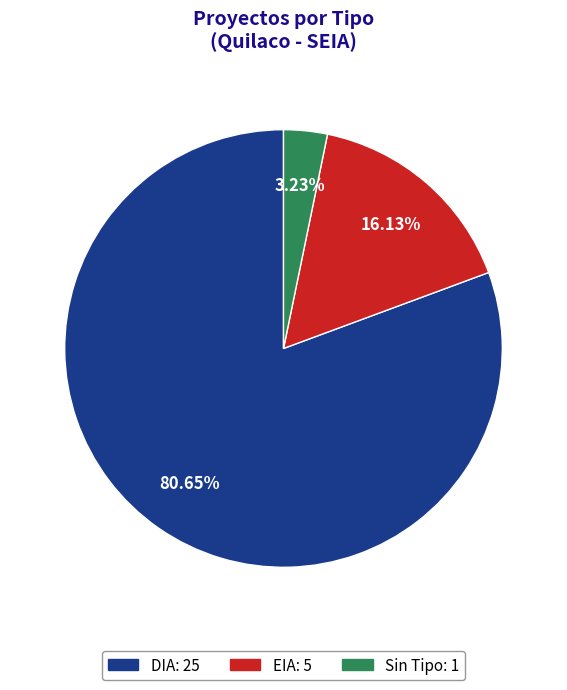

Does any single category account for the majority?

Yes